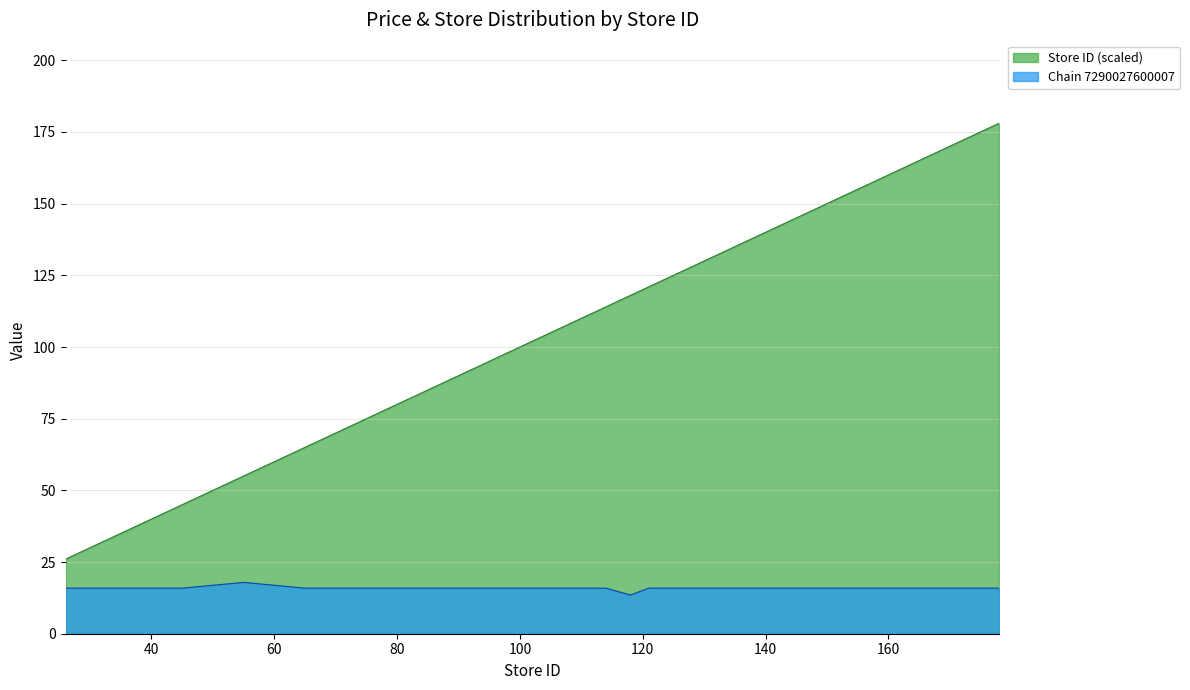

Rank the series at 68 from lowest to highest value.

Chain 7290027600007, Store ID (scaled)